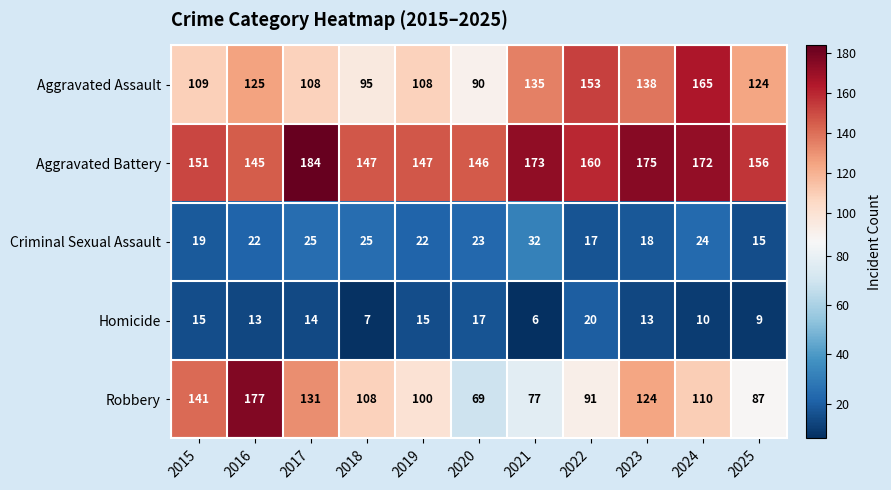

At which category is the sum across all series the highest?

2016